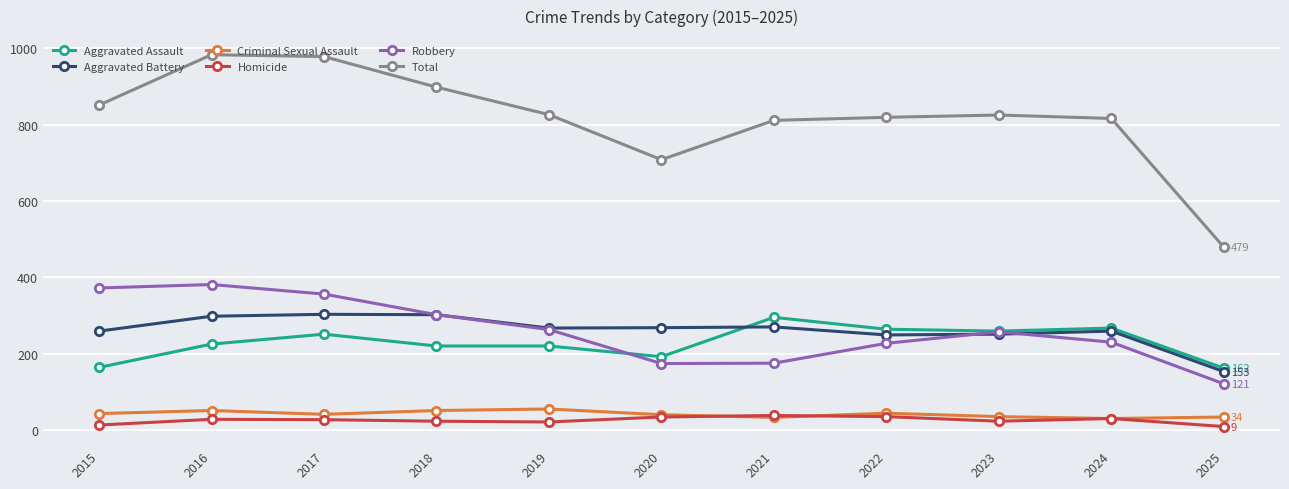

True or false: Aggravated Battery has a value of 251 at 2023.

True